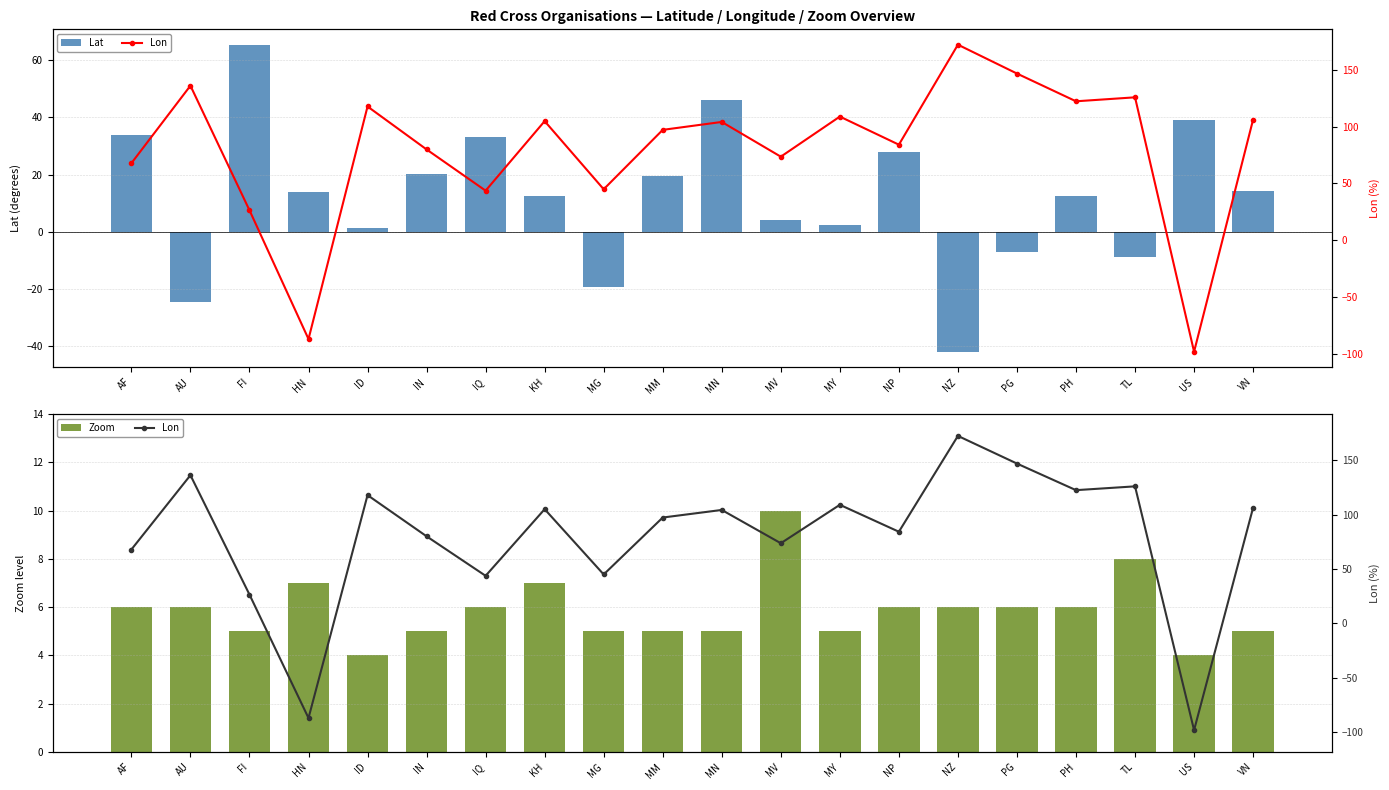

Which series has the largest total across all categories?

Lon